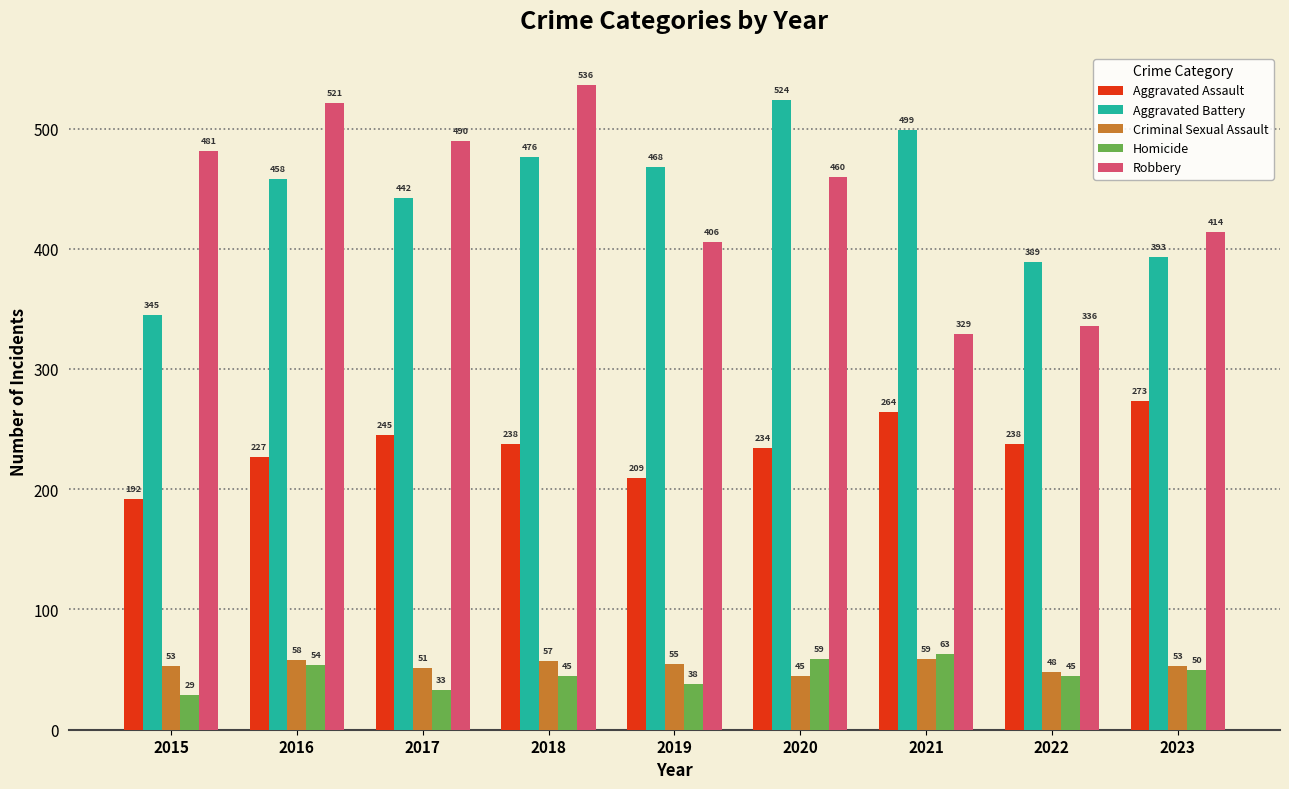

Which series has the largest total across all categories?

Aggravated Battery